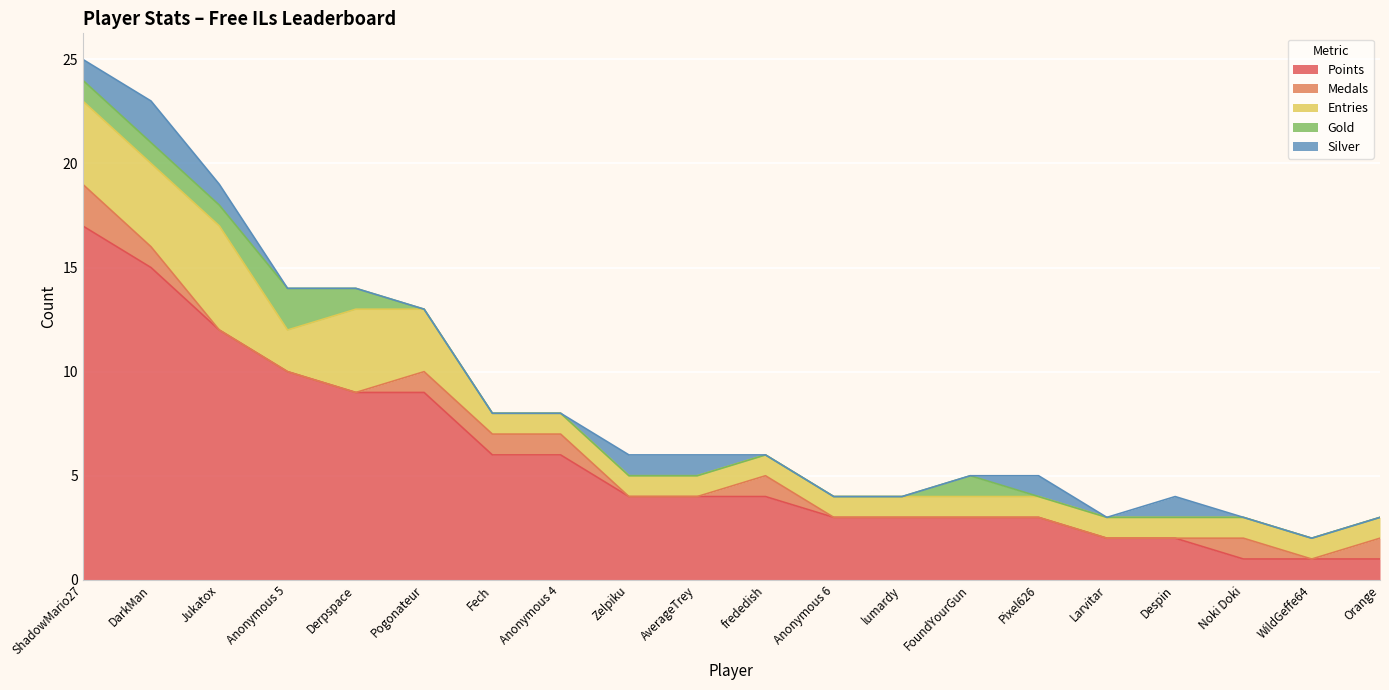

Does the chart display data point markers on the line(s)?

No